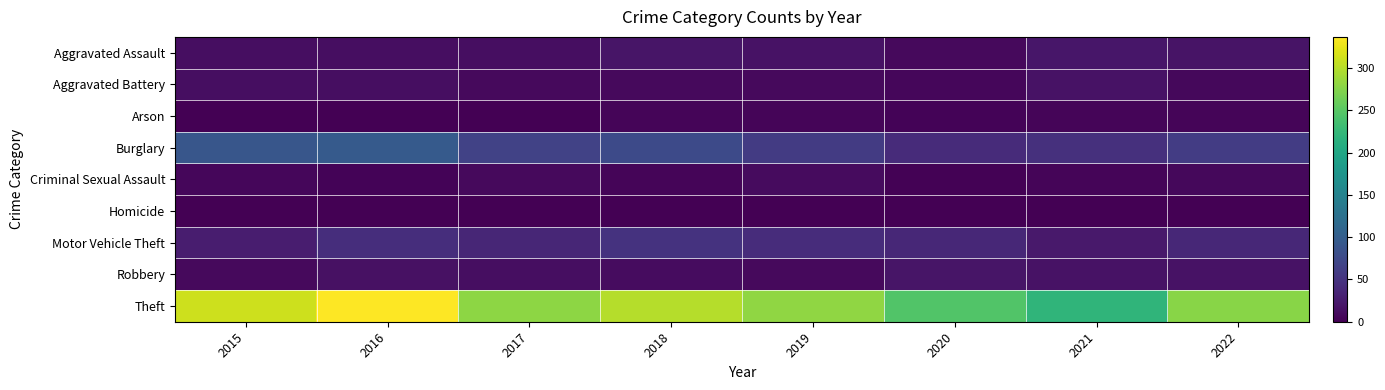

At how many categories does at least one series exceed 83?

8